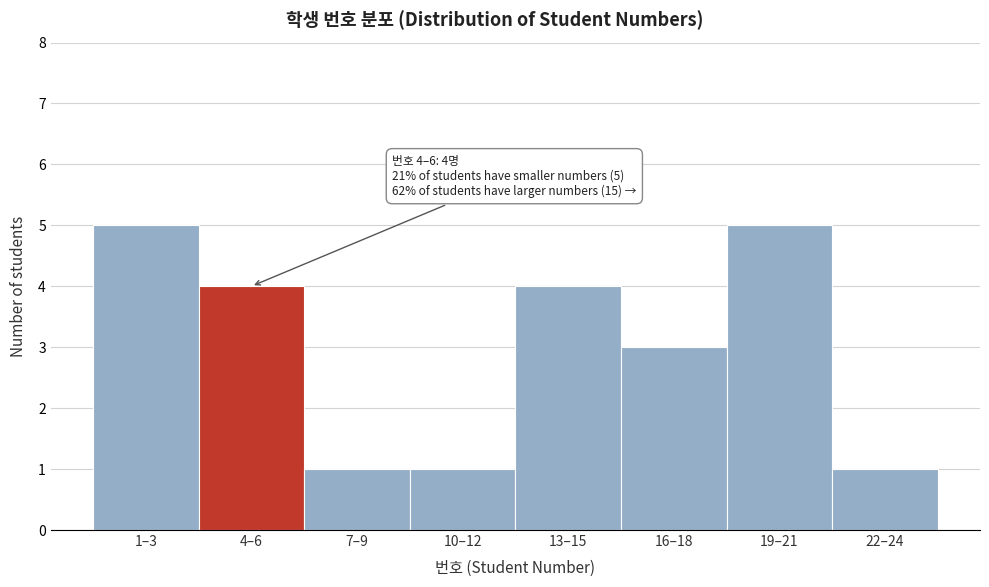

Reading left to right, extract all data points from this chart.

1–3=5	4–6=4	7–9=1	10–12=1	13–15=4	16–18=3	19–21=5	22–24=1